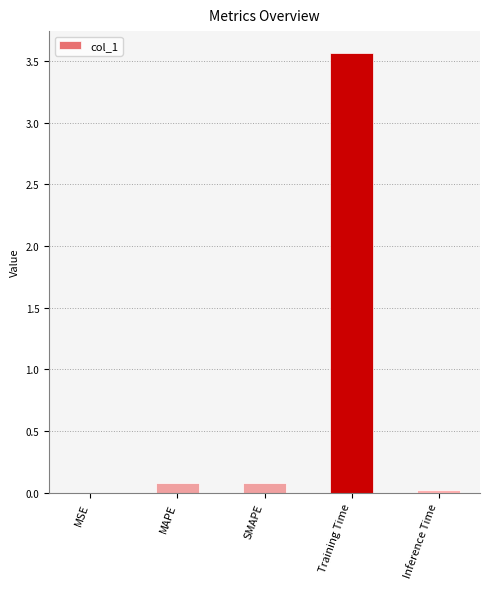

Is it true that the value at MAPE is 0.1?

True